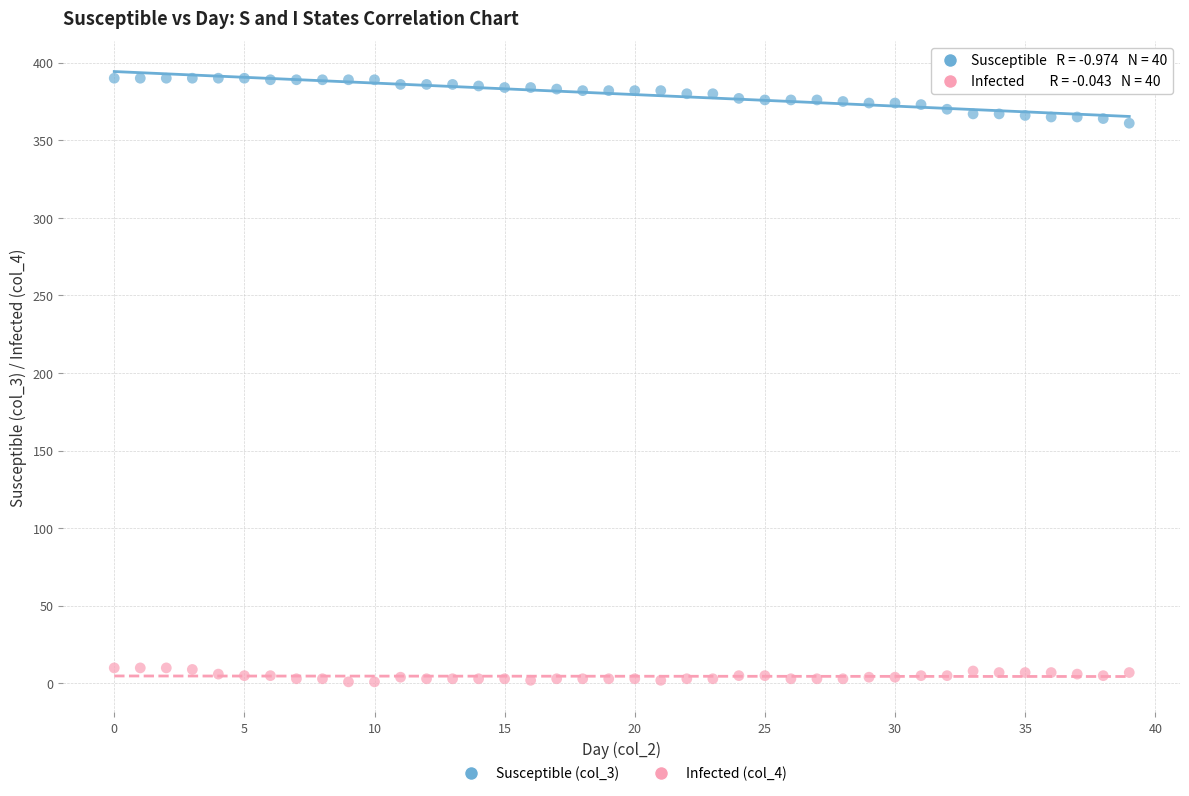

Which series contains the highest Y value?

Susceptible (col_3)